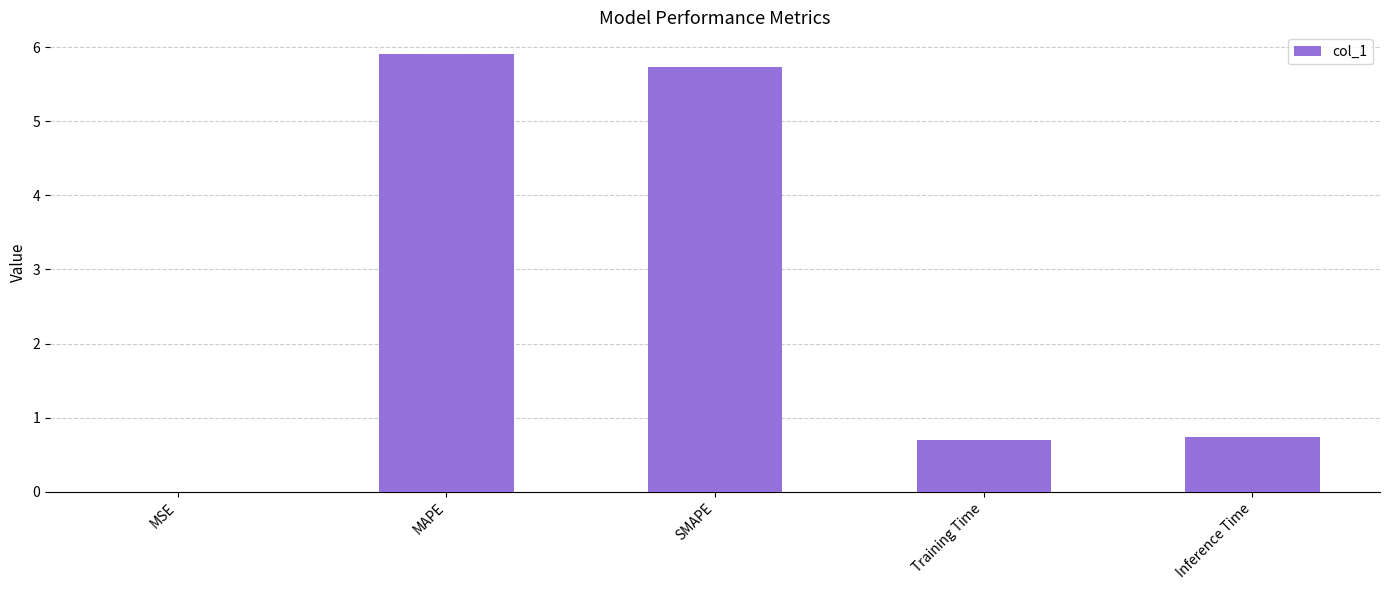

The value at MAPE is 5.9. True or false?

True